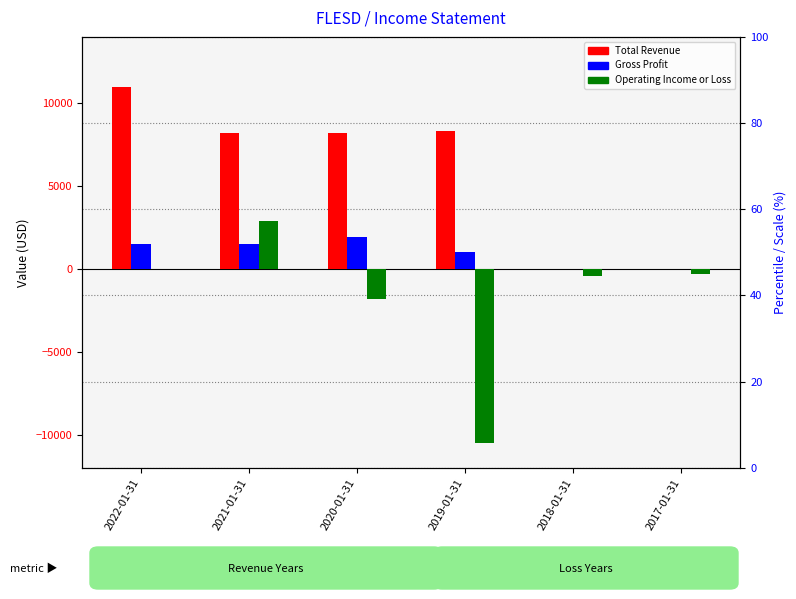

Where does the Operating Income or Loss series first go above -300?

2022-01-31